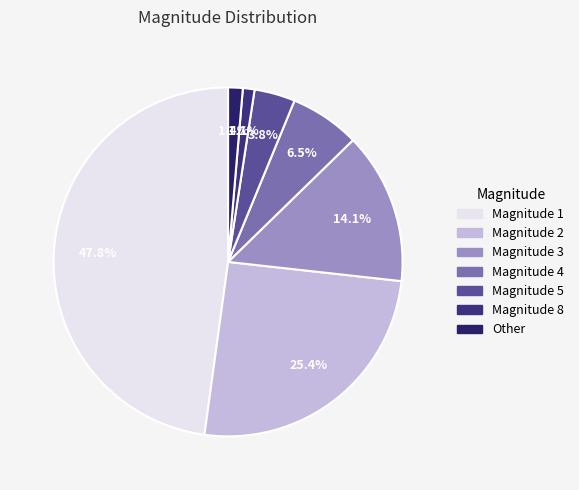

How many slices are in this pie chart?

7